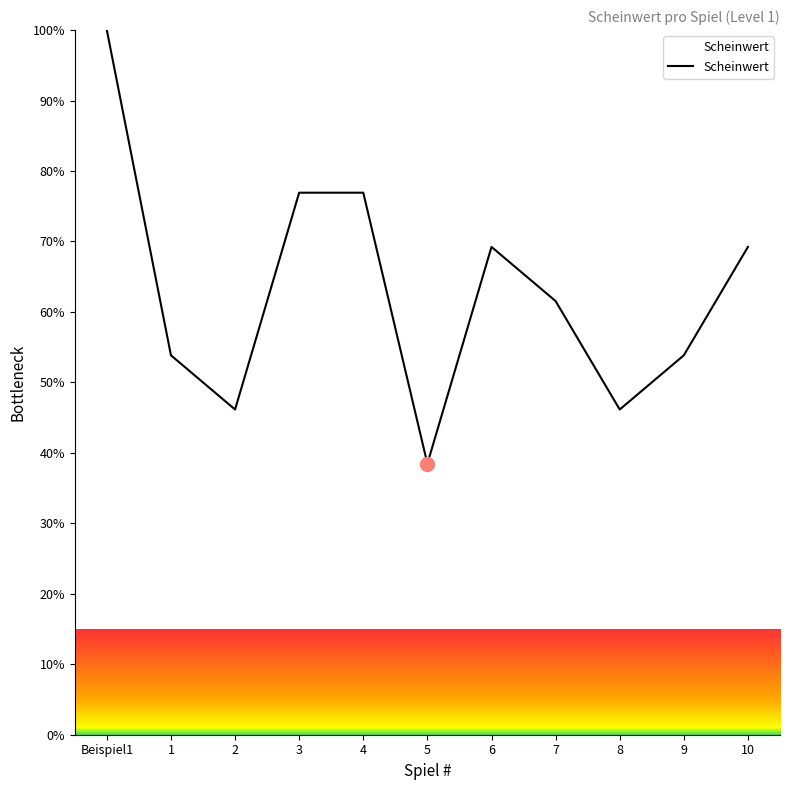

What is the greatest value displayed?

100.0